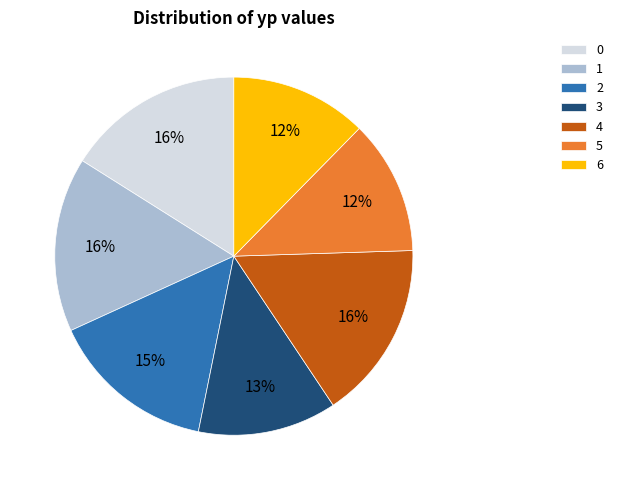

To the nearest percent, what percentage of the pie is 2?

15%